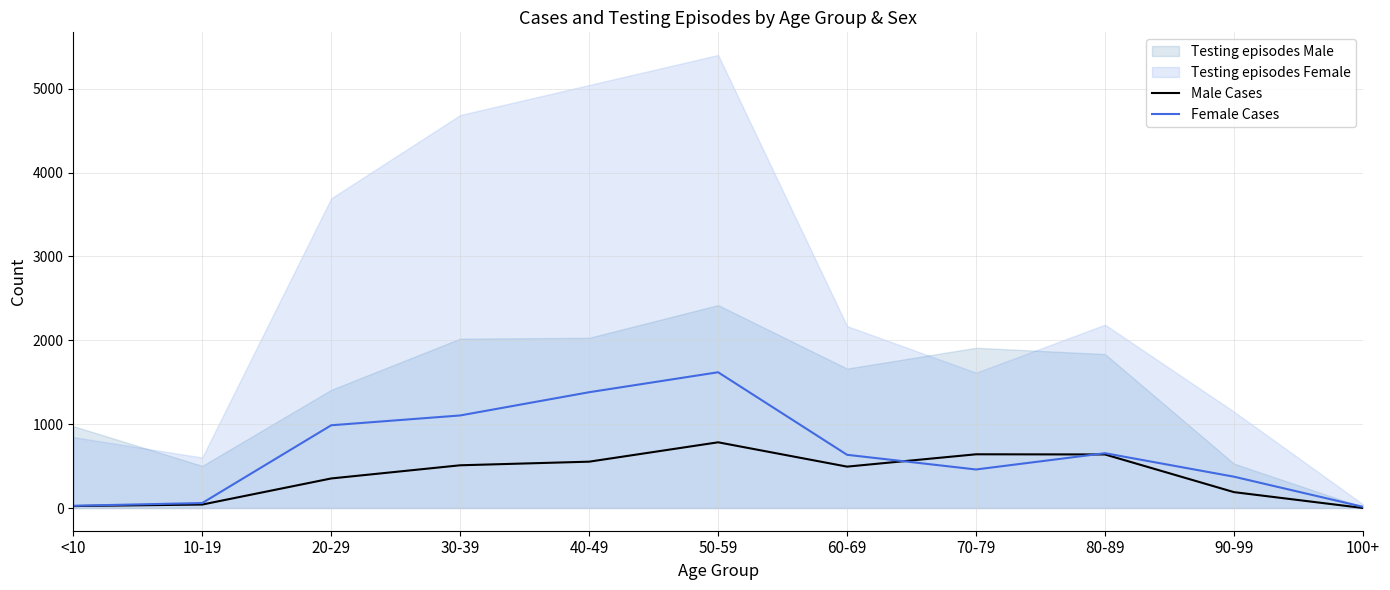

What is the value of the Female Cases point at the 1st from the left?

27